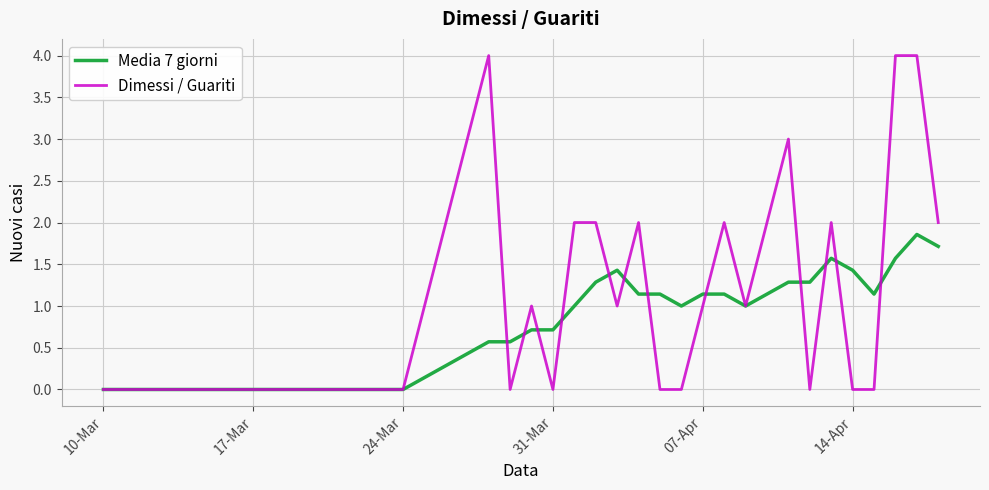

Which series has the largest total across all categories?

Dimessi / Guariti